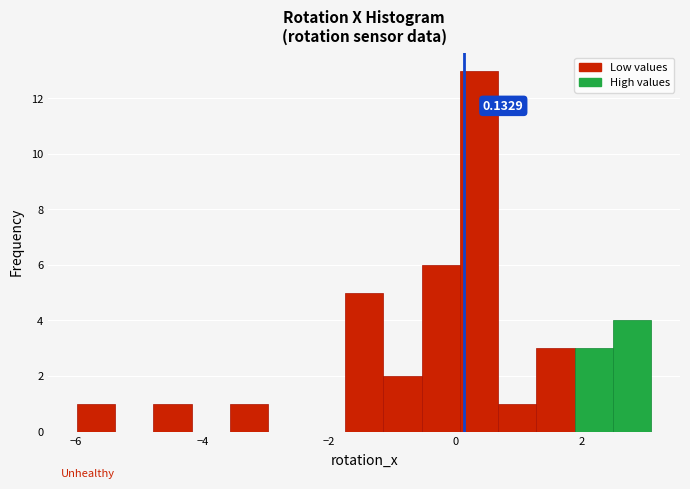

Read against the x-axis, roughly where is the centre of the tallest bar?

0.4